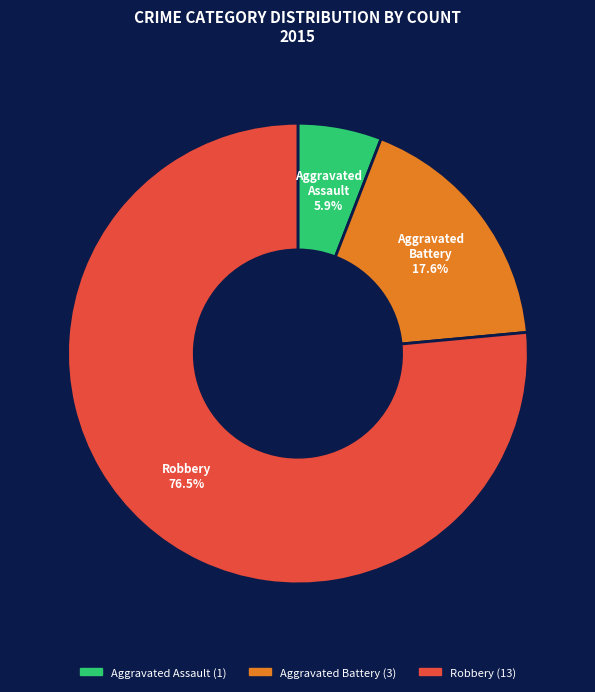

What is the majority slice?

Robbery